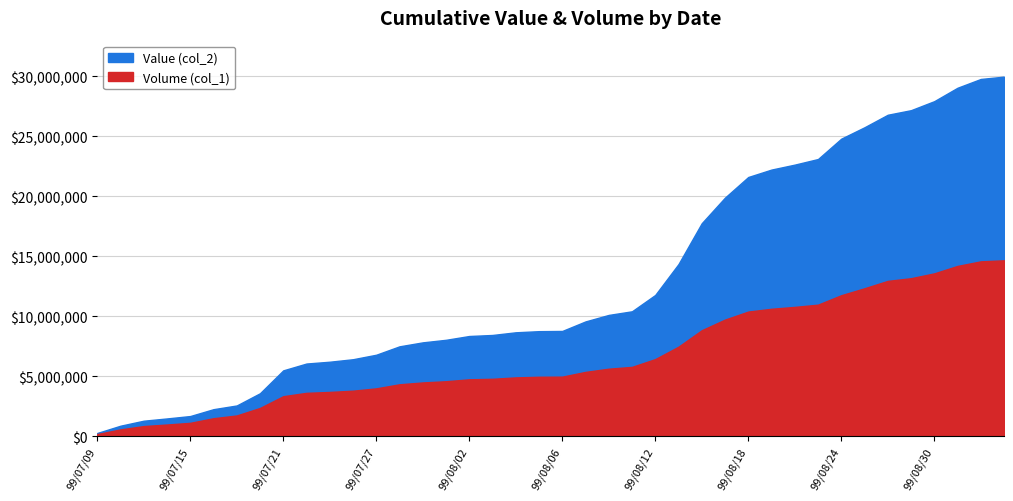

True or false: Value (col_2) and Volume (col_1) intersect in this chart.

False